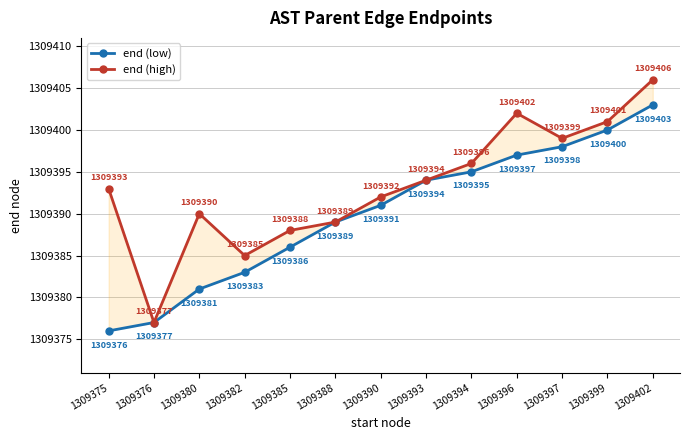

True or false: end (high) and end (low) cross at least once.

False